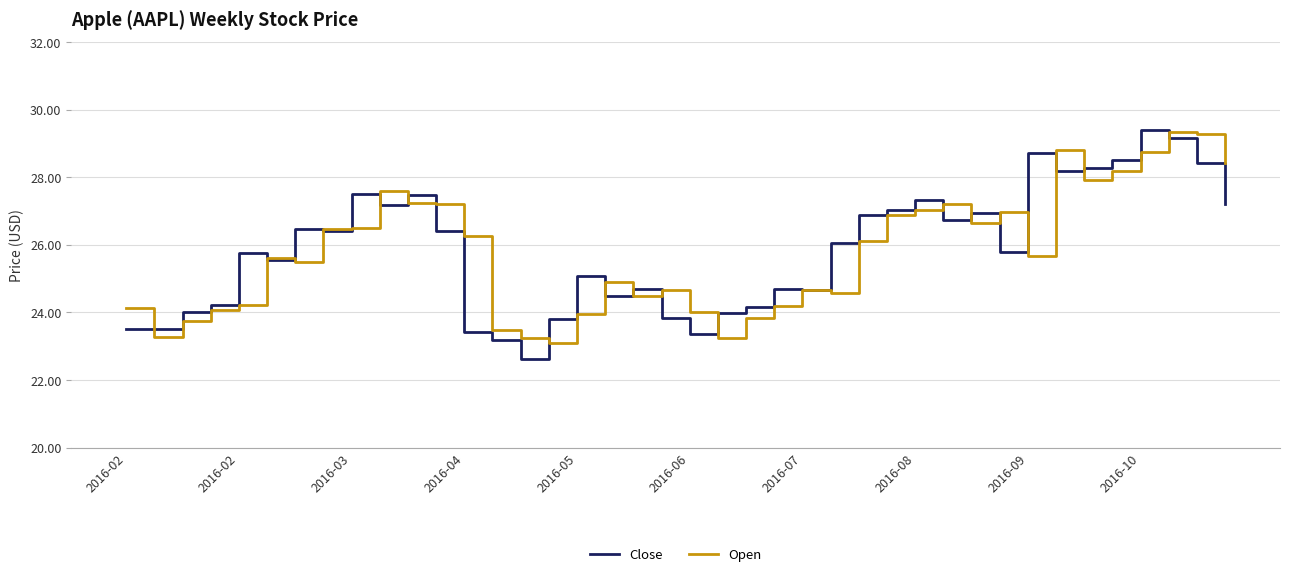

What is the highest value of the Open series?

29.3